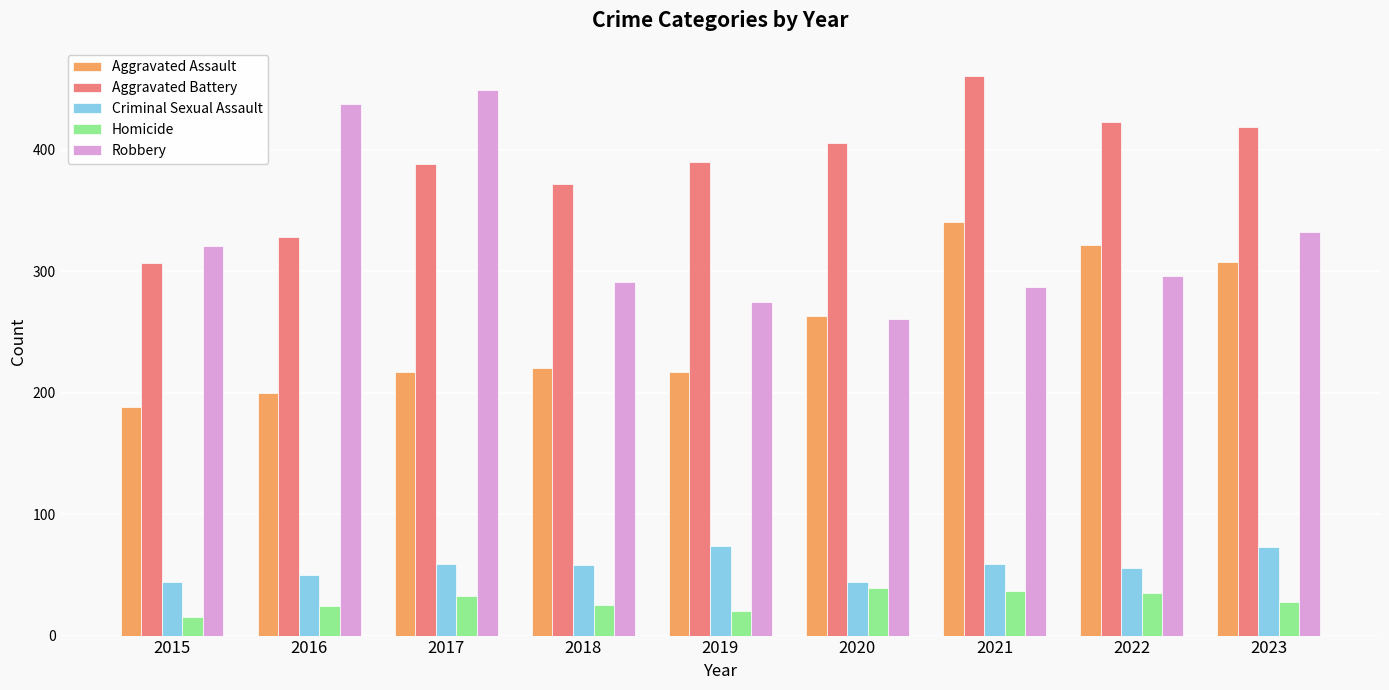

What is the difference between the highest and lowest values at 2020?

367